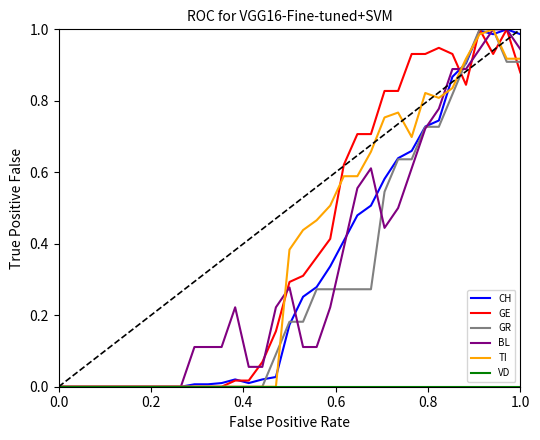

At how many categories does at least one series exceed 0?

25